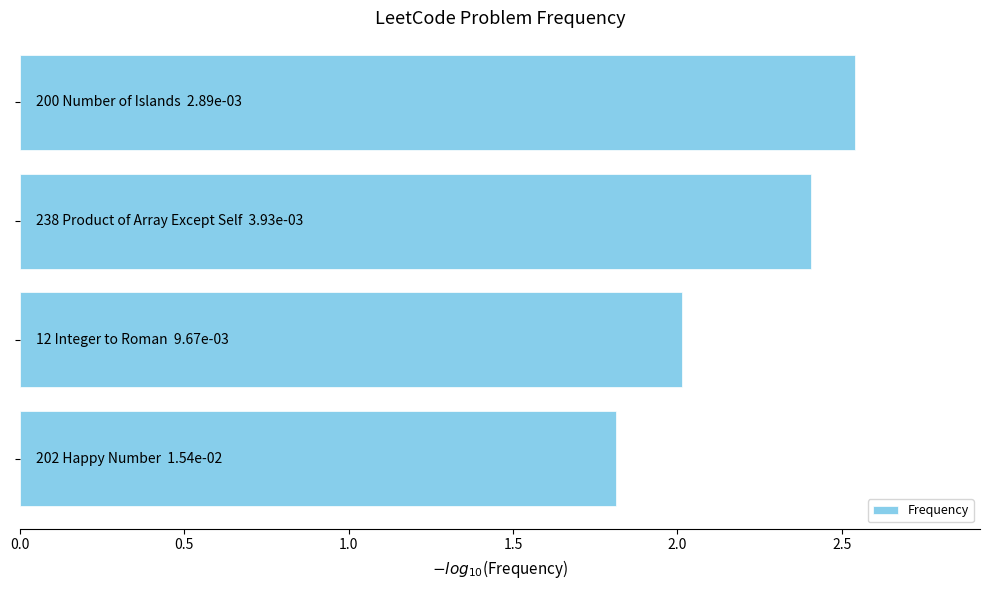

What is the minimum value shown in the chart?

1.8